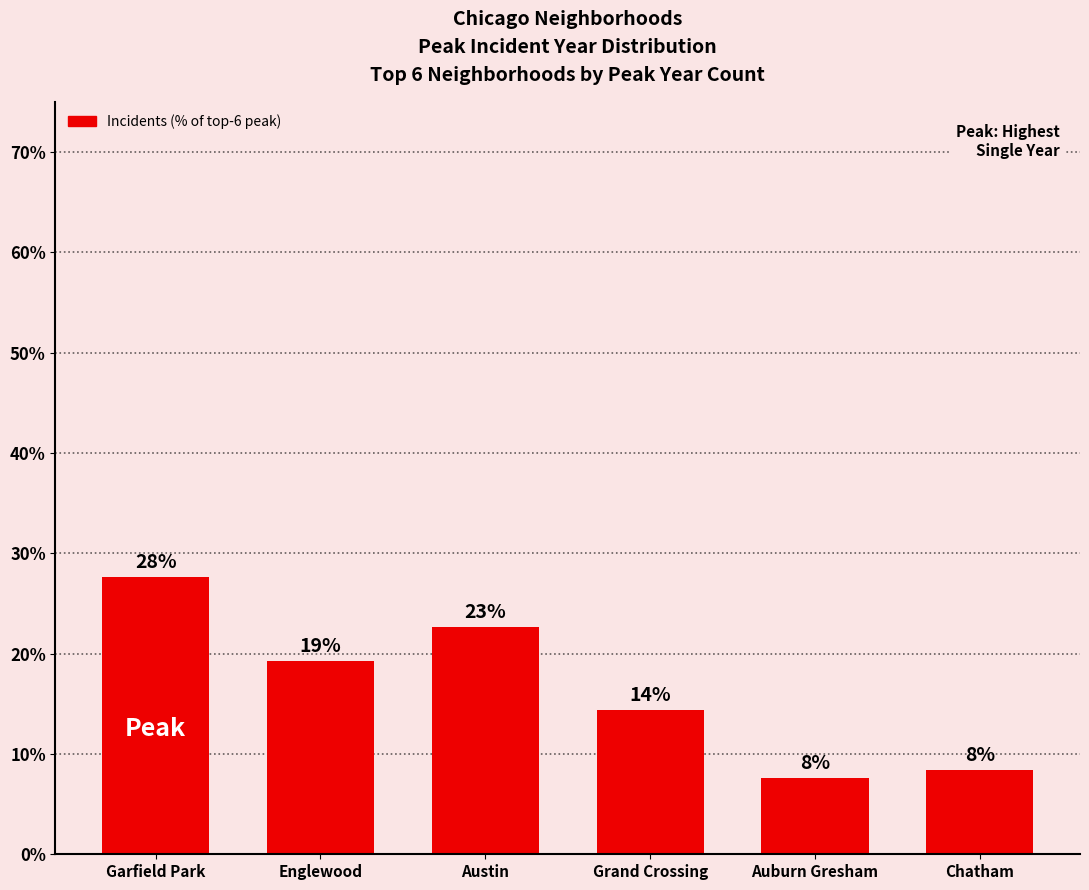

What is the change in value from Englewood to Chatham?

-10.9